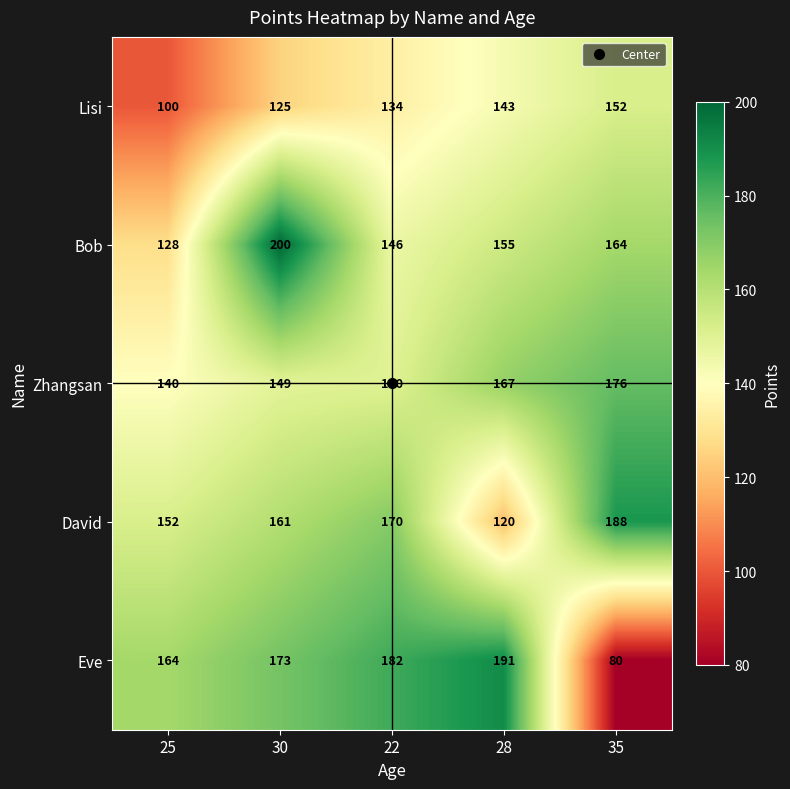

What is the greatest value displayed?

200